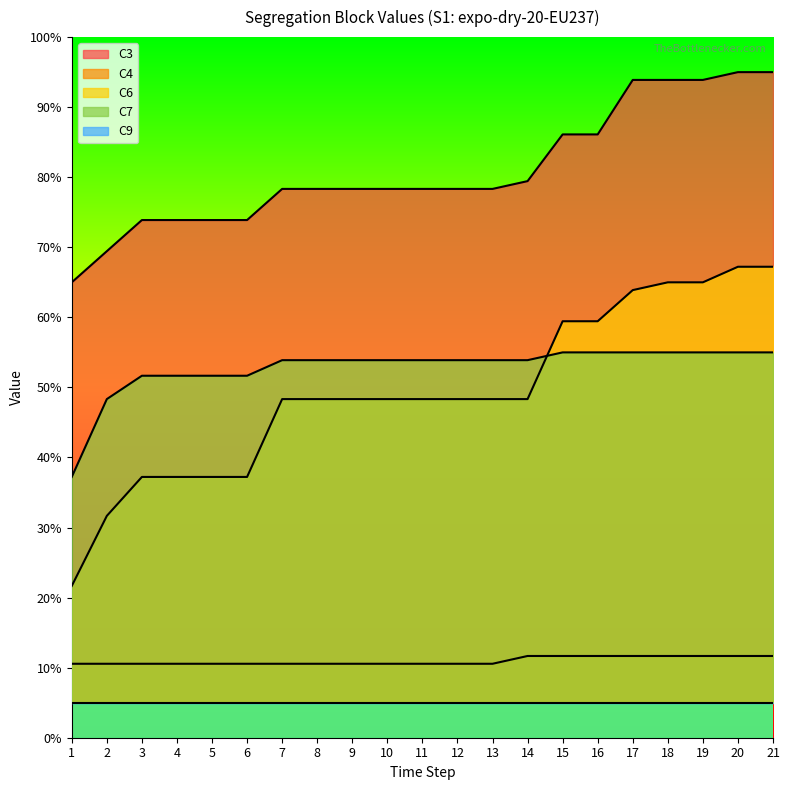

Rank the series at 10 from lowest to highest value.

C9, C4, C6, C7, C3